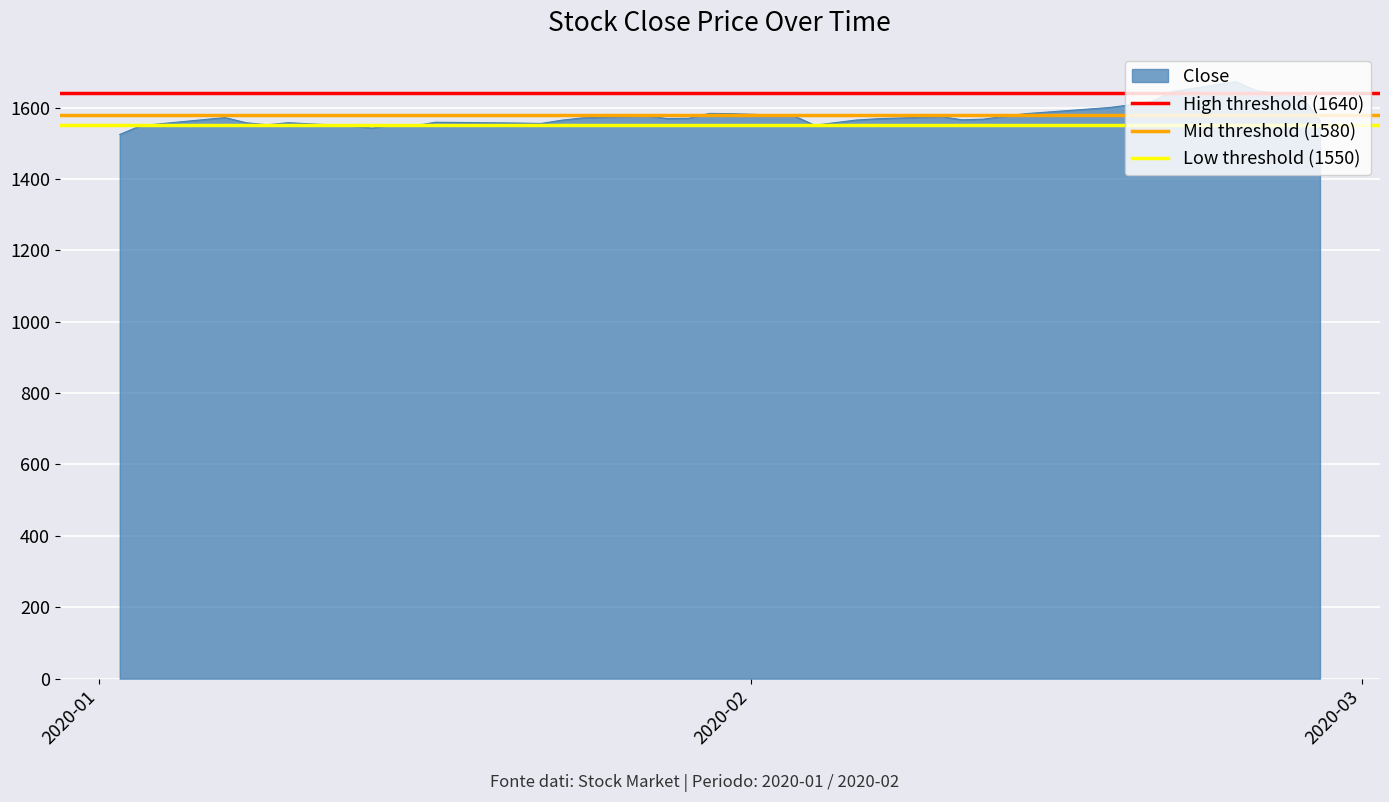

What is the lowest value of the Close series?

1524.5